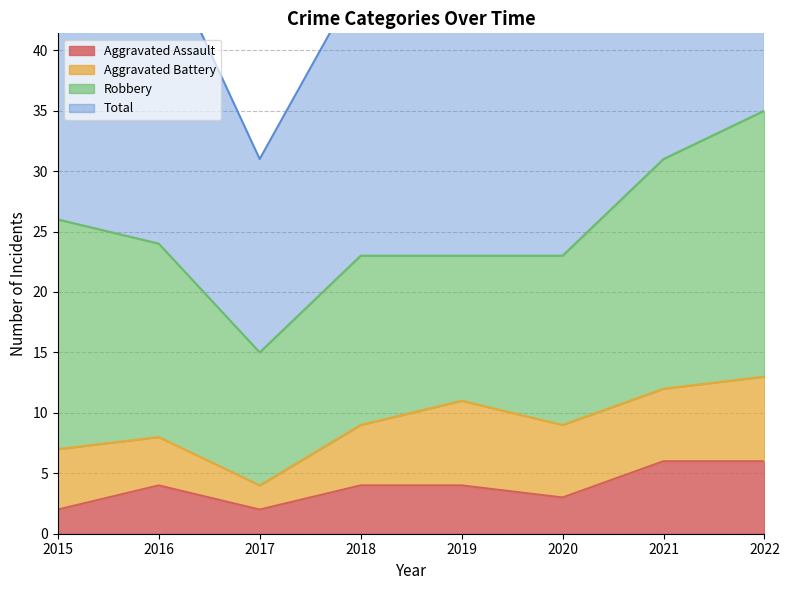

What is the difference between the maximum and minimum values in the Total series?

40